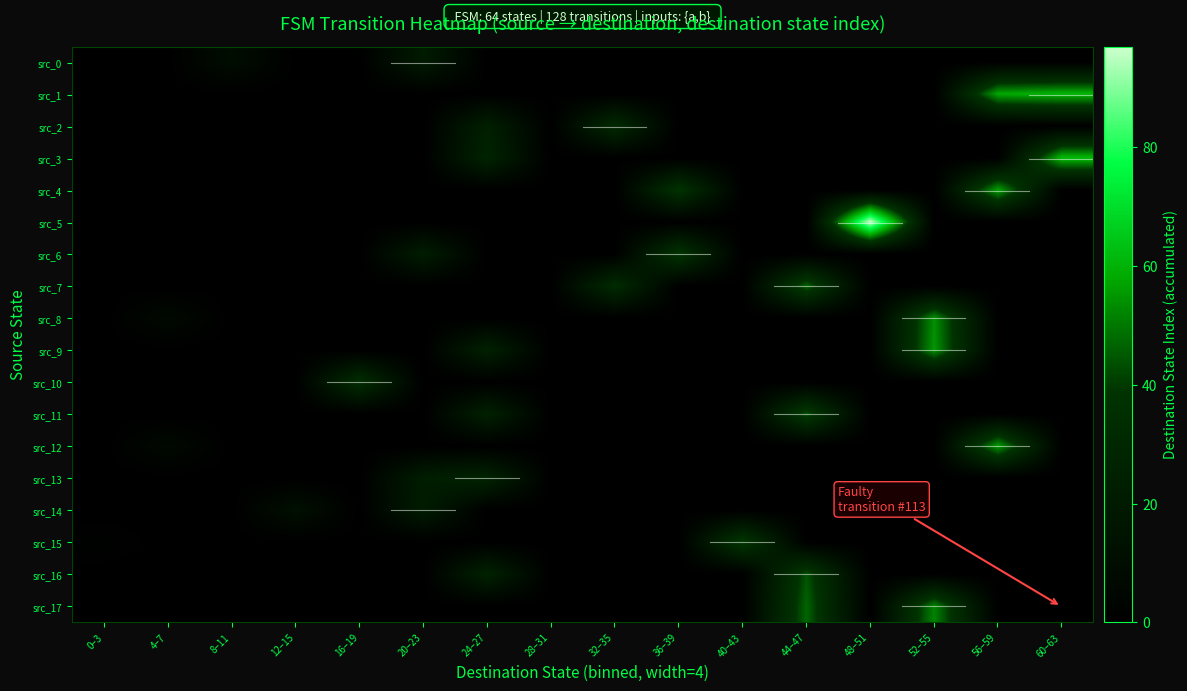

At 60–63, list the series in order from smallest to largest.

src_0, src_2, src_4, src_5, src_6, src_7, src_8, src_9, src_10, src_11, src_12, src_13, src_14, src_15, src_16, src_17, src_1, src_3